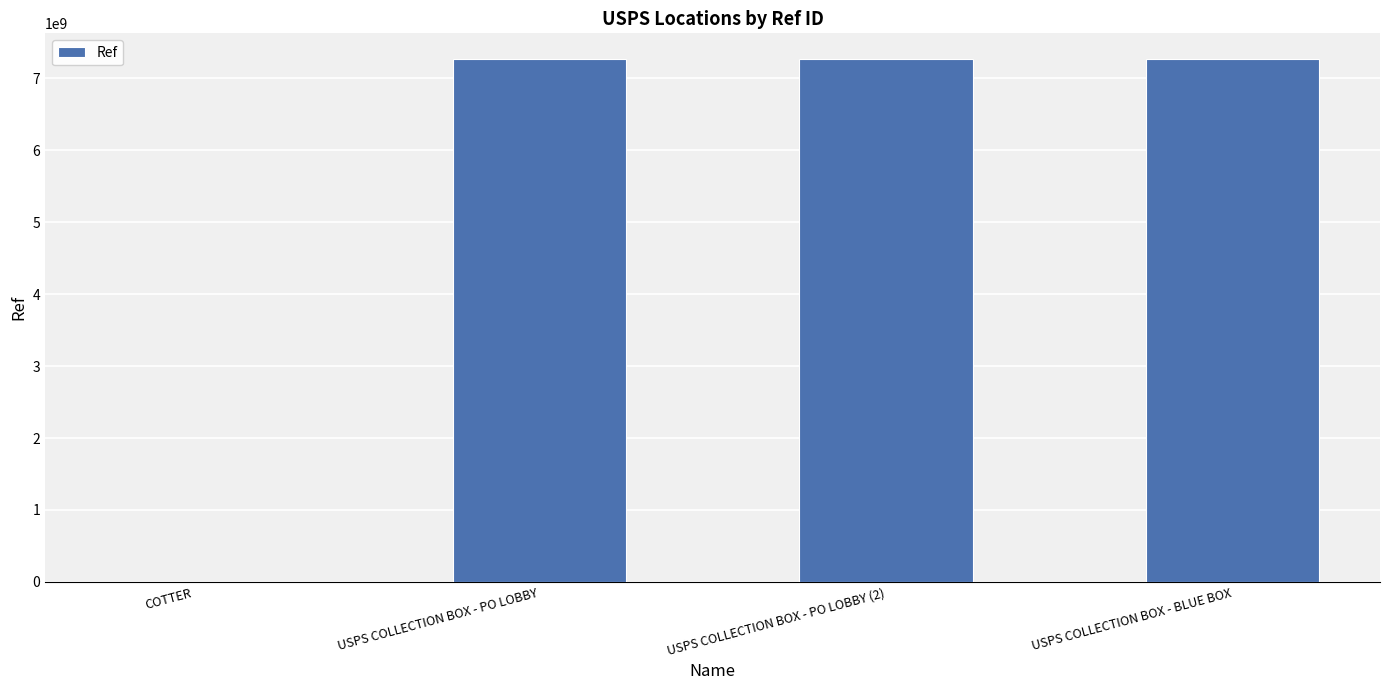

What is the sum of all values?

21789159383